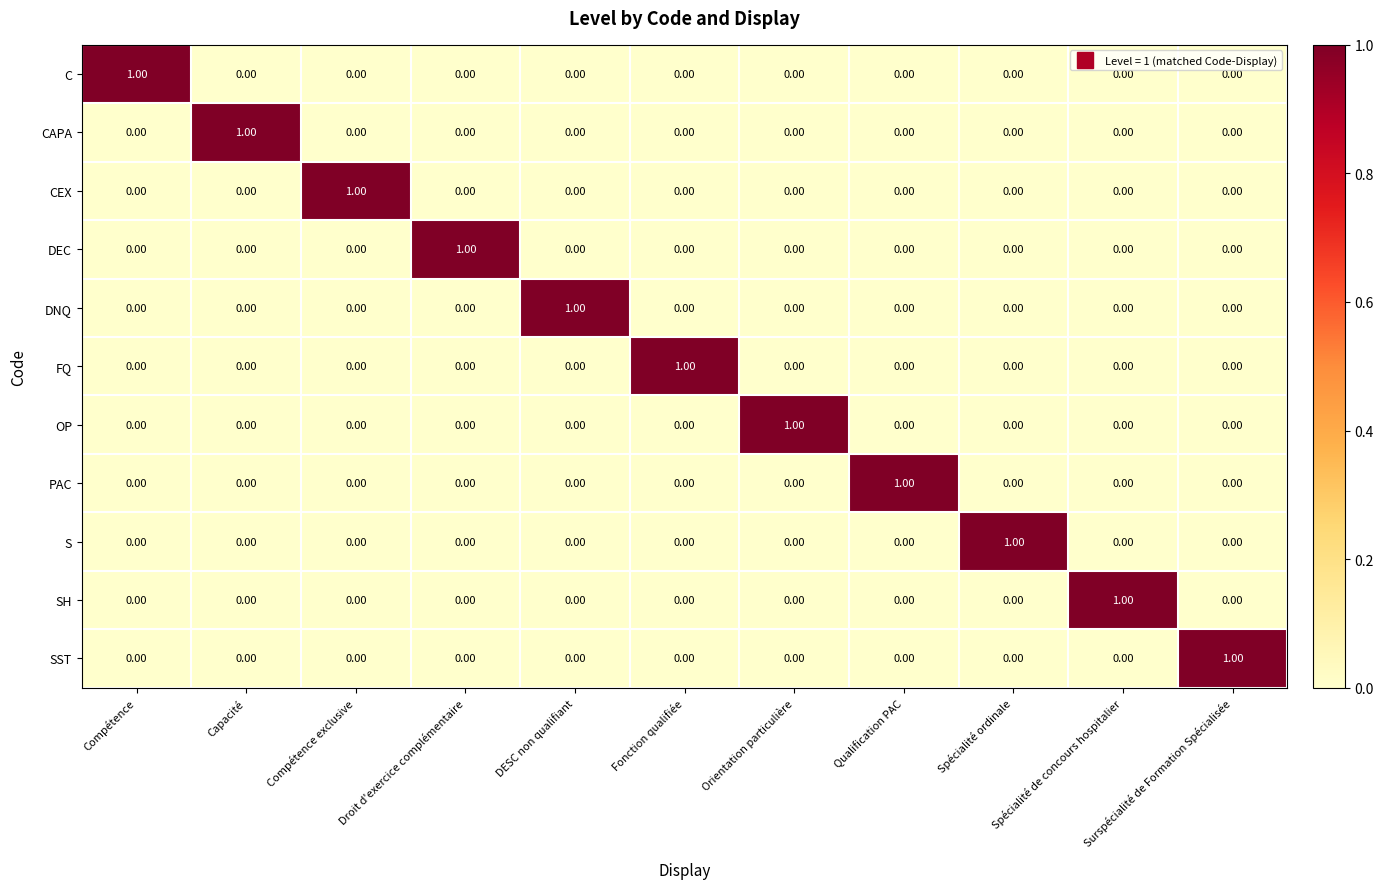

At how many categories does at least one series exceed 0?

11